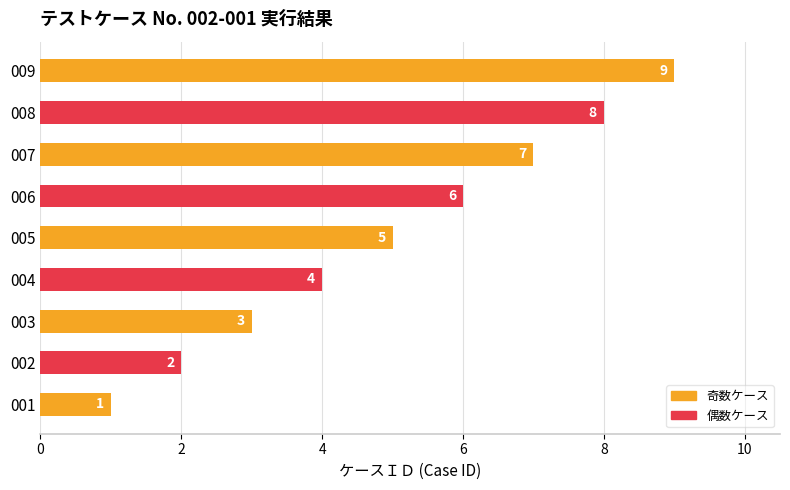

Which category has the highest value across all series?

009